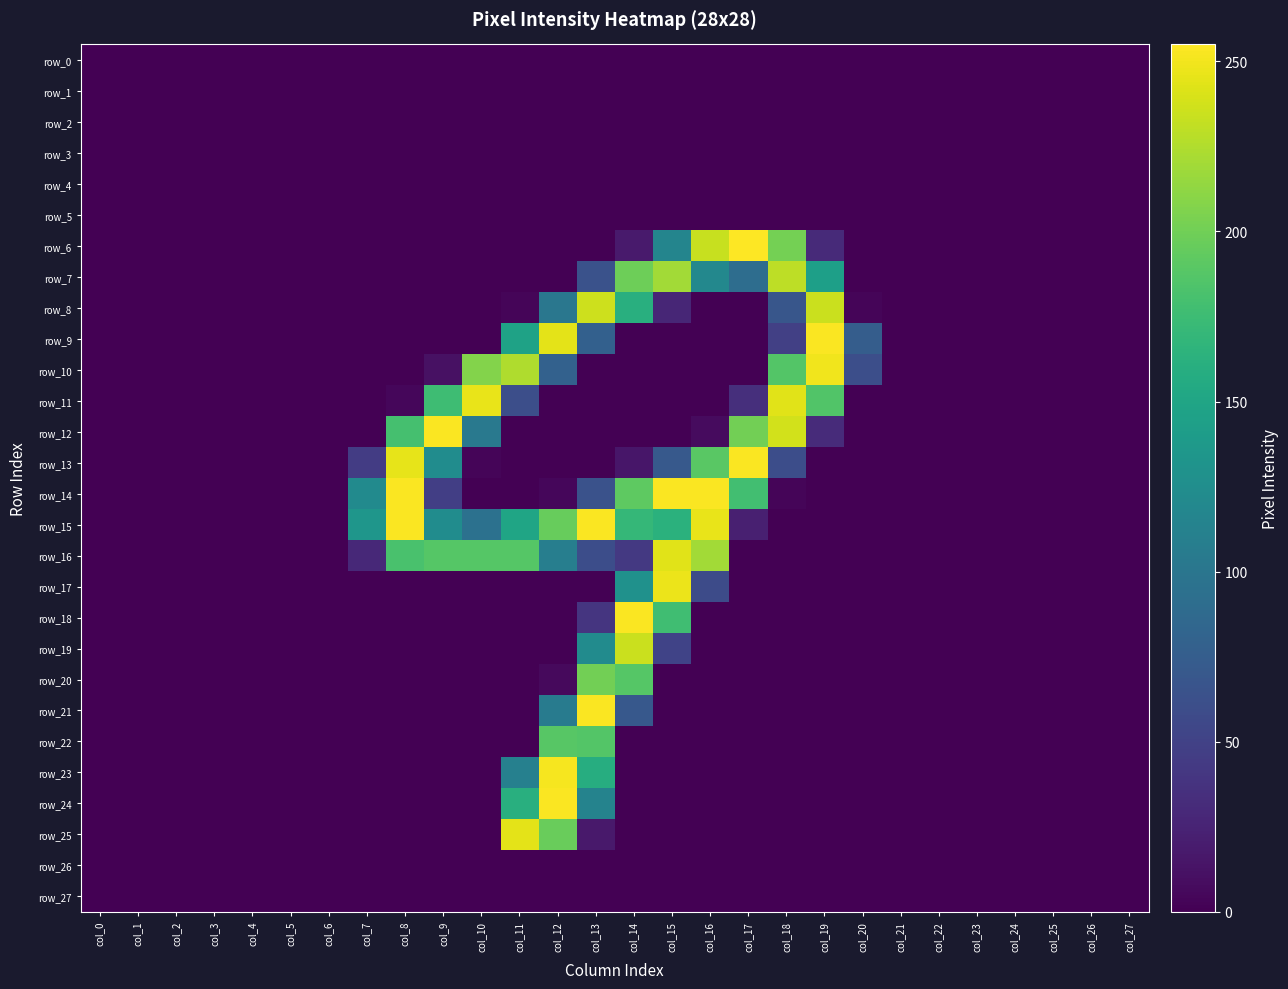

Count the number of categories in the chart.

28